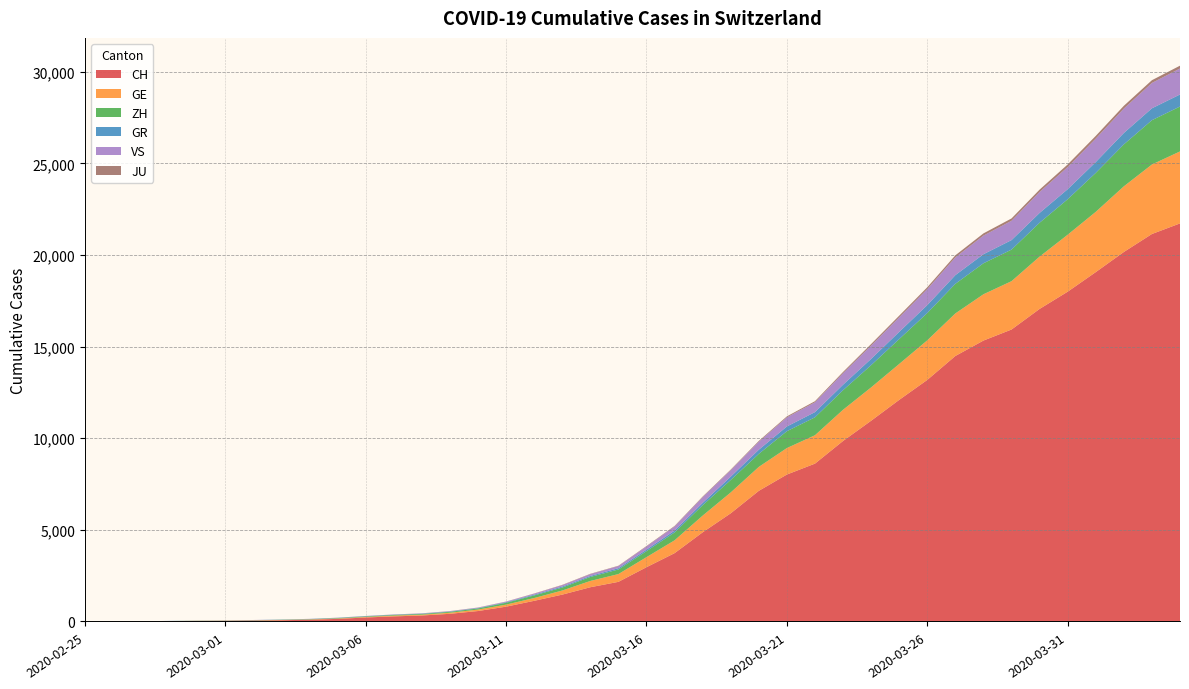

Reading right to left, transcribe all the data shown in this chart.

CH: 2020-04-04=21722	2020-04-03=21144	2020-04-02=20163	2020-04-01=19064	2020-03-31=17996	2020-03-30=17056	2020-03-29=15932	2020-03-28=15329	2020-03-27=14488	2020-03-26=13182	2020-03-25=12093	2020-03-24=10954	2020-03-23=9850	2020-03-22=8614	2020-03-21=8019	2020-03-20=7129	2020-03-19=5903	2020-03-18=4865	2020-03-17=3728	2020-03-16=2962	2020-03-15=2163	2020-03-14=1869	2020-03-13=1466	2020-03-12=1128	2020-03-11=809	2020-03-10=571	2020-03-09=419	2020-03-08=327	2020-03-07=279	2020-03-06=218	2020-03-05=142	2020-03-04=96	2020-03-03=68	2020-03-02=49	2020-03-01=35	2020-02-29=29	2020-02-28=19	2020-02-27=8	2020-02-26=4	2020-02-25=0
GE: 2020-04-04=3928	2020-04-03=3793	2020-04-02=3582	2020-04-01=3289	2020-03-31=3109	2020-03-30=2855	2020-03-29=2638	2020-03-28=2527	2020-03-27=2322	2020-03-26=2161	2020-03-25=1960	2020-03-24=1820	2020-03-23=1703	2020-03-22=1549	2020-03-21=1445	2020-03-20=1307	2020-03-19=1139	2020-03-18=911	2020-03-17=701	2020-03-16=549	2020-03-15=425	2020-03-14=343	2020-03-13=224	2020-03-12=153	2020-03-11=112	2020-03-10=79	2020-03-09=59	2020-03-08=44	2020-03-07=42	2020-03-06=29	2020-03-05=20	2020-03-04=15	2020-03-03=13	2020-03-02=10	2020-03-01=9	2020-02-29=8	2020-02-28=4	2020-02-27=1	2020-02-26=1	2020-02-25=0
ZH: 2020-04-04=2450	2020-04-03=2417	2020-04-02=2289	2020-04-01=2125	2020-03-31=1936	2020-03-30=1848	2020-03-29=1722	2020-03-28=1690	2020-03-27=1616	2020-03-26=1489	2020-03-25=1357	2020-03-24=1213	2020-03-23=1067	2020-03-22=978	2020-03-21=919	2020-03-20=711	2020-03-19=679	2020-03-18=568	2020-03-17=429	2020-03-16=326	2020-03-15=250	2020-03-14=218	2020-03-13=163	2020-03-12=140	2020-03-11=101	2020-03-10=62	2020-03-09=49	2020-03-08=40	2020-03-07=34	2020-03-06=29	2020-03-05=23	2020-03-04=15	2020-03-03=13	2020-03-02=10	2020-03-01=7	2020-02-29=6	2020-02-28=2	2020-02-27=2	2020-02-26=0	2020-02-25=0
GR: 2020-04-04=657	2020-04-03=649	2020-04-02=622	2020-04-01=592	2020-03-31=547	2020-03-30=535	2020-03-29=519	2020-03-28=495	2020-03-27=474	2020-03-26=433	2020-03-25=393	2020-03-24=343	2020-03-23=300	2020-03-22=284	2020-03-21=258	2020-03-20=226	2020-03-19=182	2020-03-18=128	2020-03-17=101	2020-03-16=84	2020-03-15=71	2020-03-14=56	2020-03-13=53	2020-03-12=43	2020-03-11=31	2020-03-10=22	2020-03-09=18	2020-03-08=18	2020-03-07=17	2020-03-06=16	2020-03-05=14	2020-03-04=12	2020-03-03=9	2020-03-02=9	2020-03-01=6	2020-02-29=6	2020-02-28=6	2020-02-27=2	2020-02-26=2	2020-02-25=0
VS: 2020-04-04=1418	2020-04-03=1385	2020-04-02=1334	2020-04-01=1282	2020-03-31=1211	2020-03-30=1144	2020-03-29=1055	2020-03-28=1017	2020-03-27=968	2020-03-26=874	2020-03-25=793	2020-03-24=728	2020-03-23=628	2020-03-22=535	2020-03-21=498	2020-03-20=436	2020-03-19=349	2020-03-18=312	2020-03-17=225	2020-03-16=172	2020-03-15=115	2020-03-14=98	2020-03-13=76	2020-03-12=53	2020-03-11=30	2020-03-10=22	2020-03-09=17	2020-03-08=12	2020-03-07=7	2020-03-06=6	2020-03-05=5	2020-03-04=4	2020-03-03=3	2020-03-02=3	2020-03-01=2	2020-02-29=1	2020-02-28=1	2020-02-27=0	2020-02-26=0	2020-02-25=0
JU: 2020-04-04=154	2020-04-03=149	2020-04-02=149	2020-04-01=145	2020-03-31=140	2020-03-30=128	2020-03-29=127	2020-03-28=119	2020-03-27=114	2020-03-26=100	2020-03-25=92	2020-03-24=82	2020-03-23=69	2020-03-22=61	2020-03-21=54	2020-03-20=44	2020-03-19=36	2020-03-18=32	2020-03-17=29	2020-03-16=25	2020-03-15=19	2020-03-14=18	2020-03-13=17	2020-03-12=12	2020-03-11=7	2020-03-10=7	2020-03-09=7	2020-03-08=5	2020-03-07=5	2020-03-06=4	2020-03-05=4	2020-03-04=2	2020-03-03=2	2020-03-02=1	2020-03-01=1	2020-02-29=1	2020-02-28=1	2020-02-27=1	2020-02-26=0	2020-02-25=0